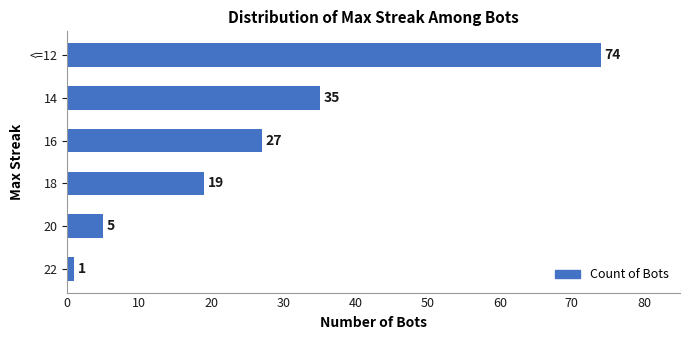

List the labels in order of value, largest first.

<=12, 14, 16, 18, 20, 22